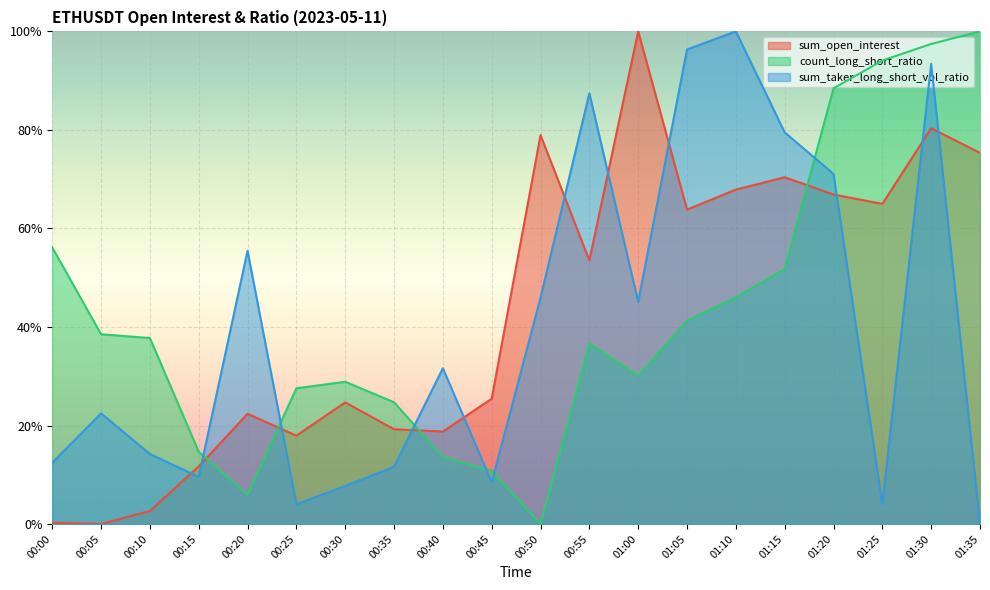

How many lines are shown in the chart?

3